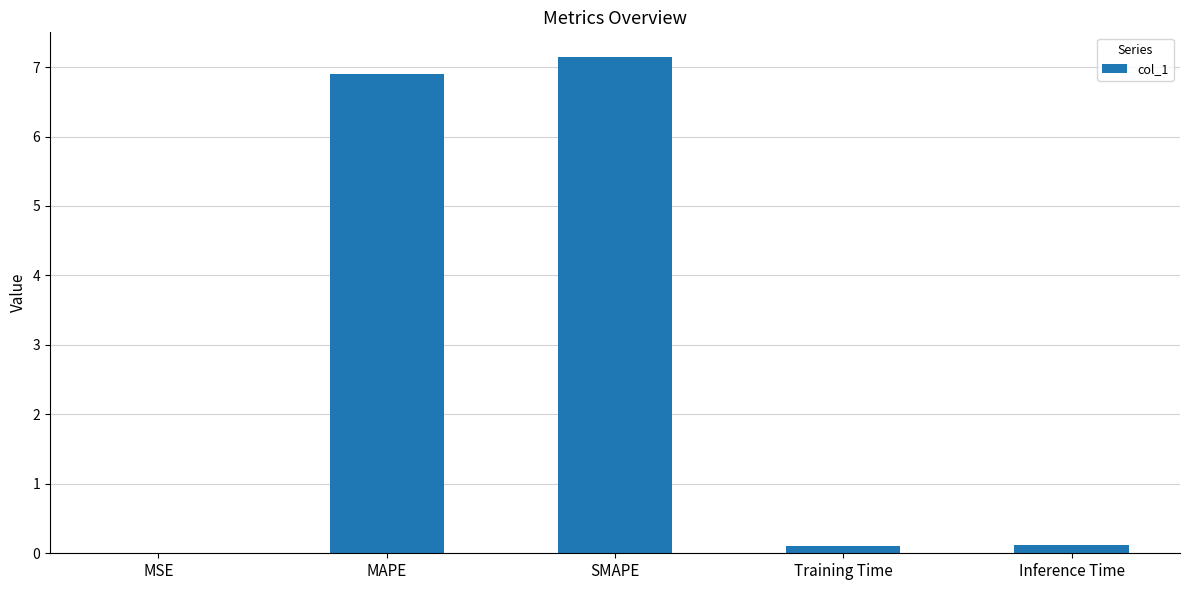

What is the sum of all values?

14.3